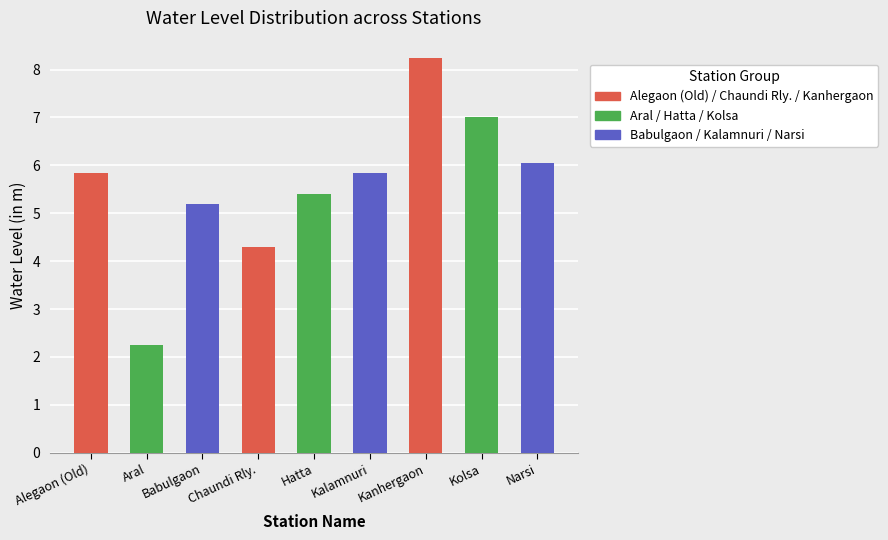

Rank the categories by value from highest to lowest.

Kanhergaon, Kolsa, Narsi, Alegaon (Old), Kalamnuri, Hatta, Babulgaon, Chaundi Rly., Aral